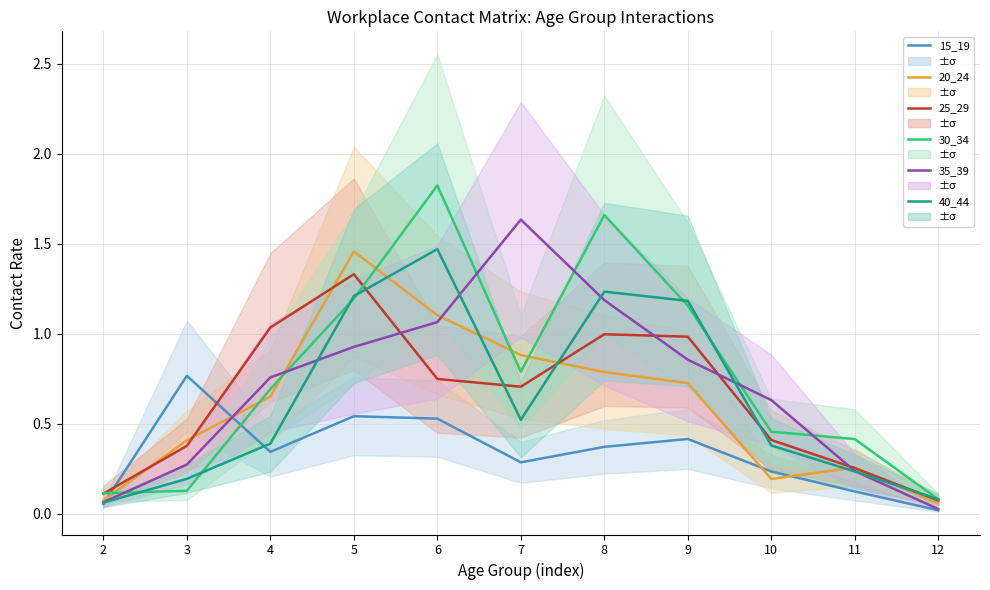

Reading left to right, list all the values displayed in this chart.

15_19: 2=0.1	3=0.8	4=0.3	5=0.5	6=0.5	7=0.3	8=0.4	9=0.4	10=0.2	11=0.1	12=0.0
20_24: 2=0.1	3=0.4	4=0.7	5=1.5	6=1.1	7=0.9	8=0.8	9=0.7	10=0.2	11=0.3	12=0.1
25_29: 2=0.1	3=0.4	4=1.0	5=1.3	6=0.7	7=0.7	8=1.0	9=1.0	10=0.4	11=0.3	12=0.1
30_34: 2=0.1	3=0.1	4=0.7	5=1.2	6=1.8	7=0.8	8=1.7	9=1.2	10=0.5	11=0.4	12=0.1
35_39: 2=0.1	3=0.3	4=0.8	5=0.9	6=1.1	7=1.6	8=1.2	9=0.9	10=0.6	11=0.2	12=0.0
40_44: 2=0.1	3=0.2	4=0.4	5=1.2	6=1.5	7=0.5	8=1.2	9=1.2	10=0.4	11=0.2	12=0.1